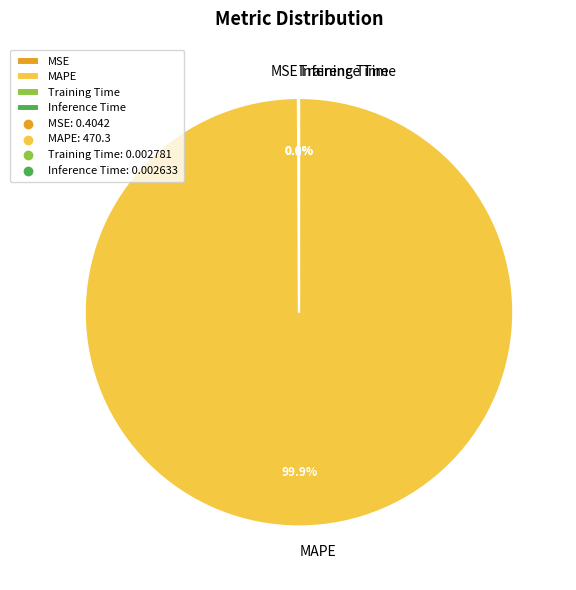

Which category has the biggest portion of the pie?

MAPE